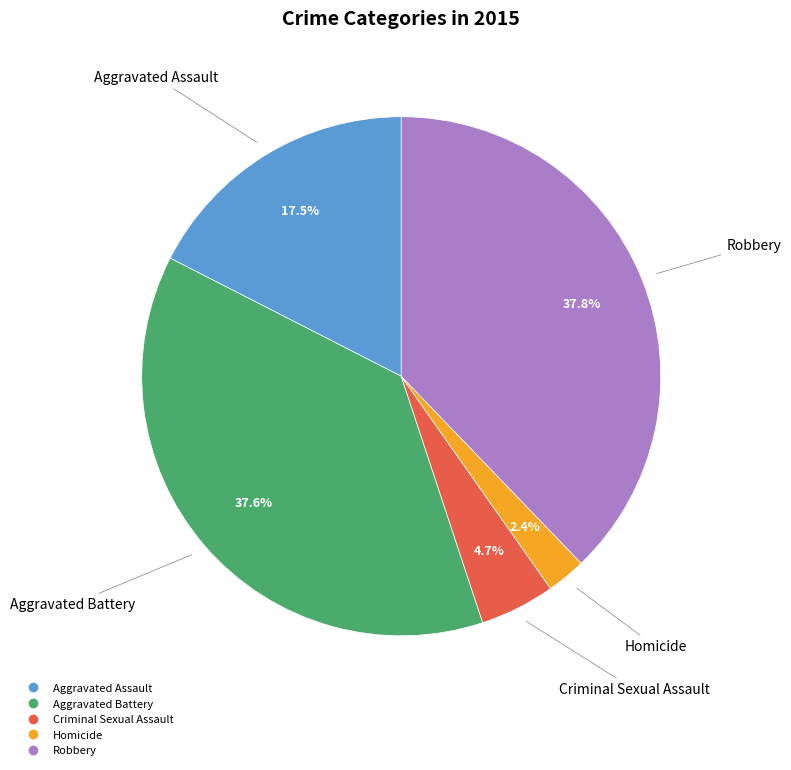

To the nearest percent, what is the difference between the largest and smallest slice percentages?

35%